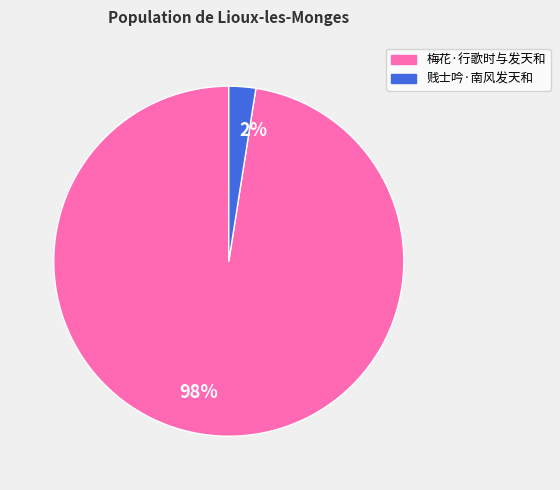

To the nearest percent, what percentage of the pie is 贱士吟·南风发天和?

2%